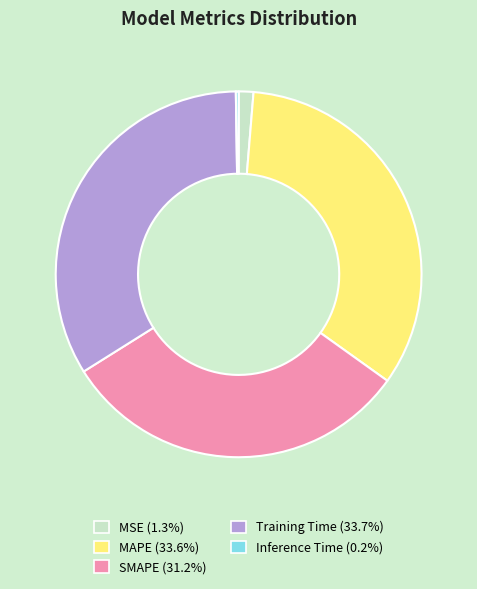

Combined, do MAPE (33.6%) and Training Time (33.7%) account for over 50%?

Yes